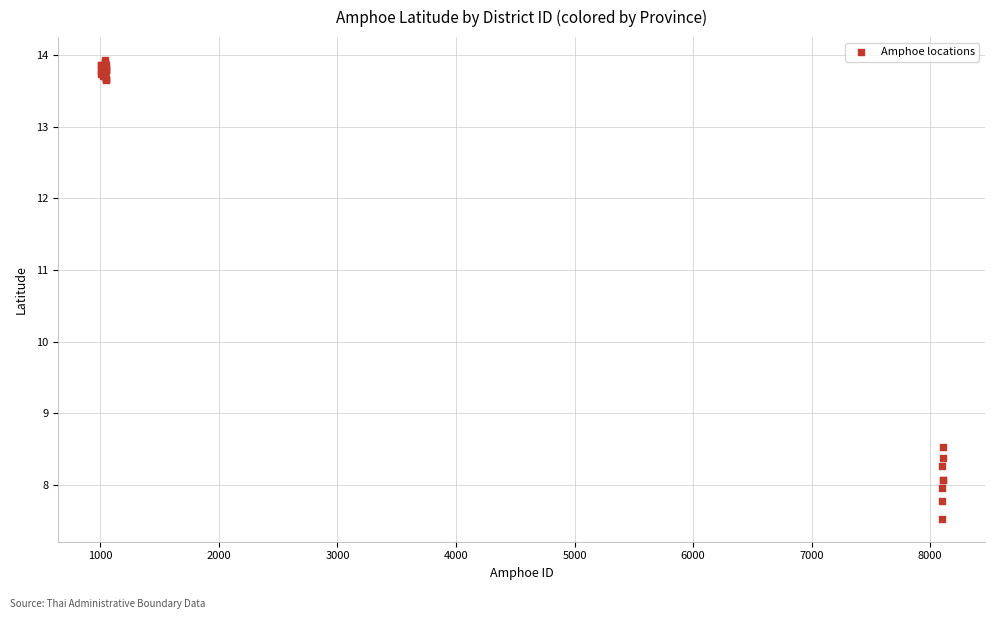

What Y value in the scatter plot is closest to 10?

8.5